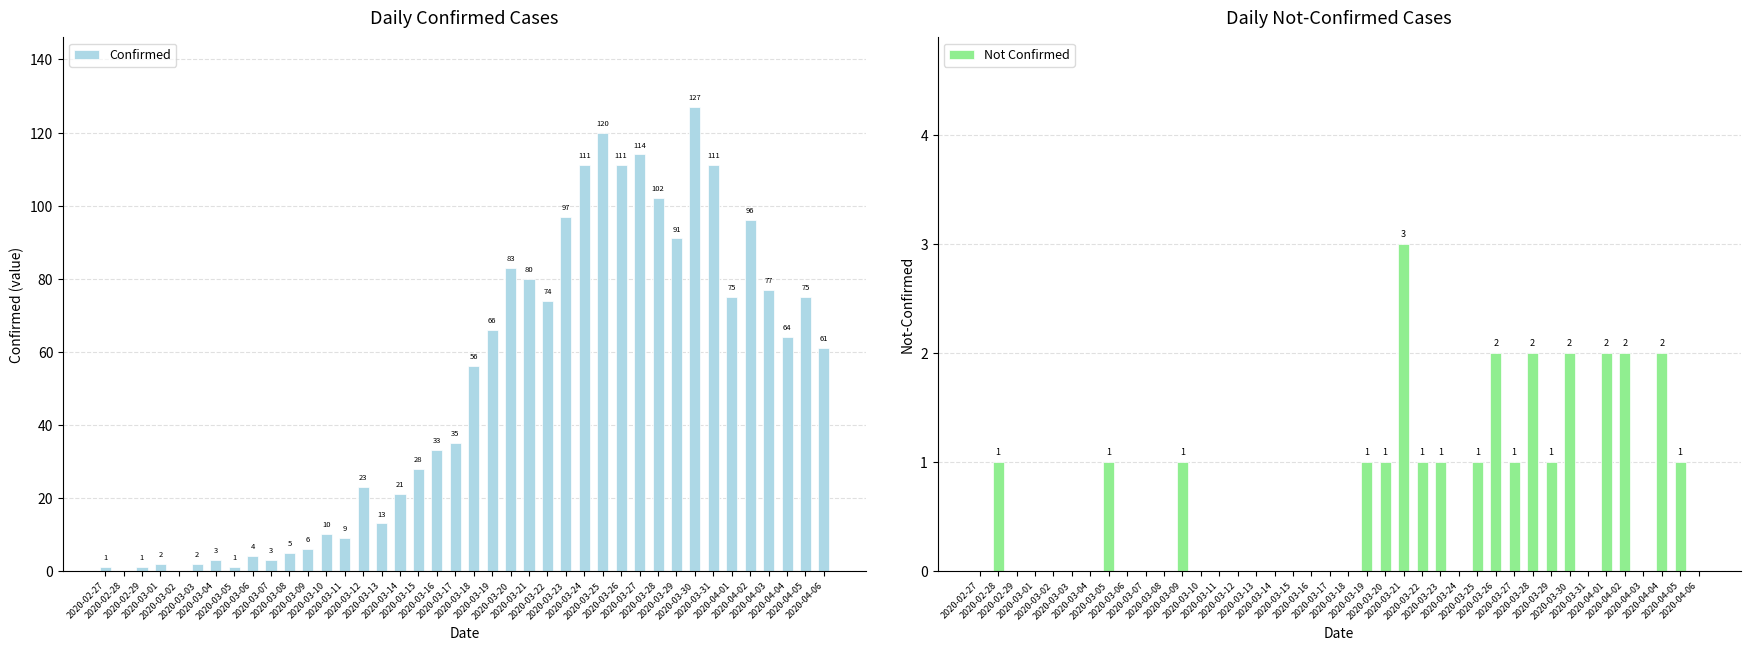

Reading right to left, what are all the values shown in this chart?

Confirmed: 61	75	64	77	96	75	111	127	91	102	114	111	120	111	97	74	80	83	66	56	35	33	28	21	13	23	9	10	6	5	3	4	1	3	2	0	2	1	0	1
Not Confirmed: 0	1	2	0	2	2	0	2	1	2	1	2	1	0	1	1	3	1	1	0	0	0	0	0	0	0	0	0	1	0	0	0	1	0	0	0	0	0	1	0